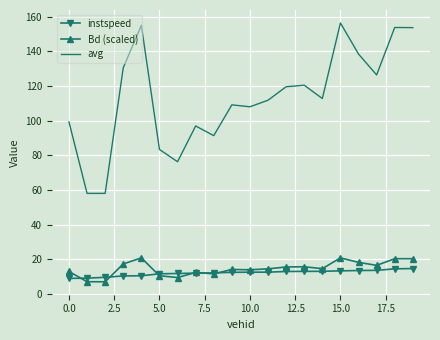

Which series has the largest total across all categories?

avg